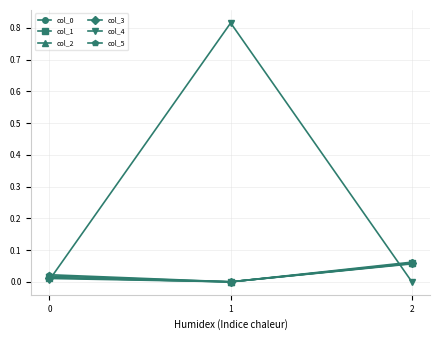

Is the value of col_5 at 0 greater than the value of col_4 at 1?

No